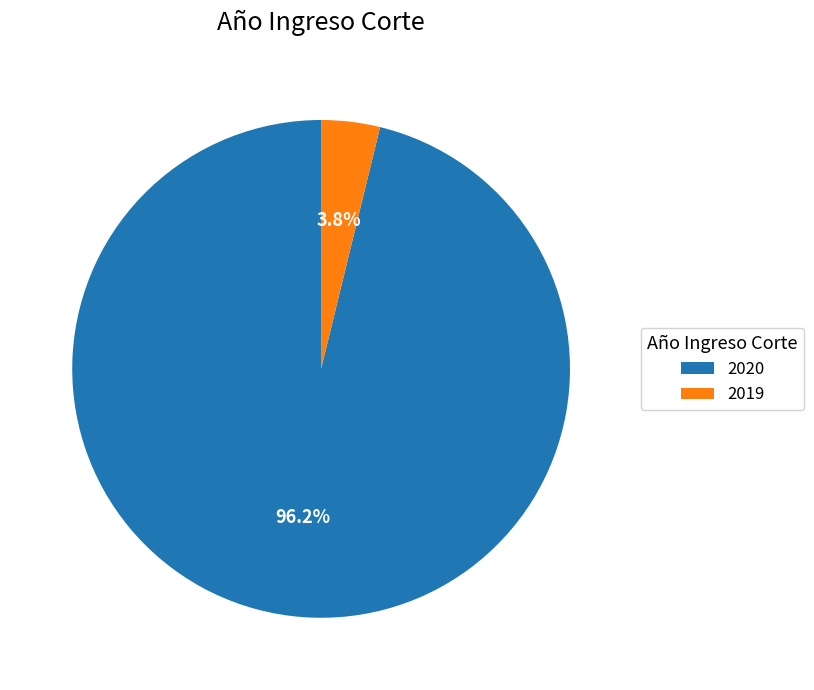

Count the number of slices in the pie.

2